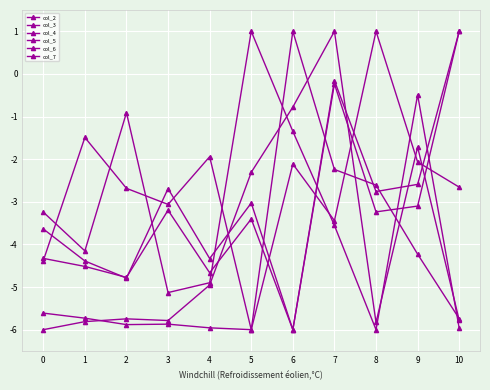

Reading right to left, list all the values displayed in this chart.

col_2: -5.8	-1.7	-5.8	1.0	-0.8	-2.3	-5.0	-5.8	-5.7	-5.8	-6.0
col_3: -2.7	-2.1	1.0	-3.4	-2.1	-6.0	-1.9	-3.1	-2.7	-1.5	-4.4
col_4: -5.7	-4.2	-2.6	-2.2	1.0	-6.0	-6.0	-5.9	-5.9	-5.7	-5.6
col_5: -6.0	-0.5	-6.0	-3.6	-1.3	1.0	-4.9	-5.1	-0.9	-4.2	-3.2
col_6: 1.0	-3.1	-3.2	-0.2	-6.0	-3.0	-4.3	-2.7	-4.8	-4.4	-3.6
col_7: 1.0	-2.6	-2.8	-0.2	-6.0	-3.4	-4.7	-3.2	-4.8	-4.5	-4.3